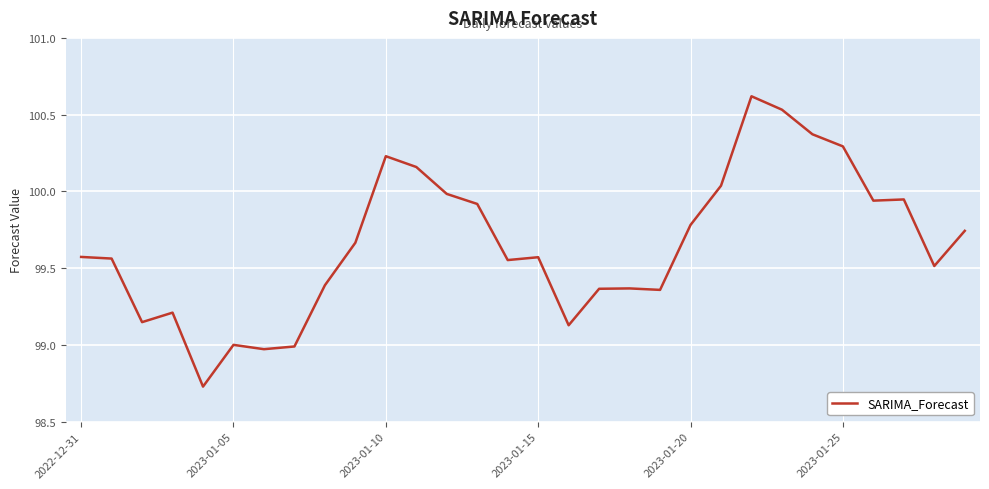

What is the greatest value displayed?

100.6